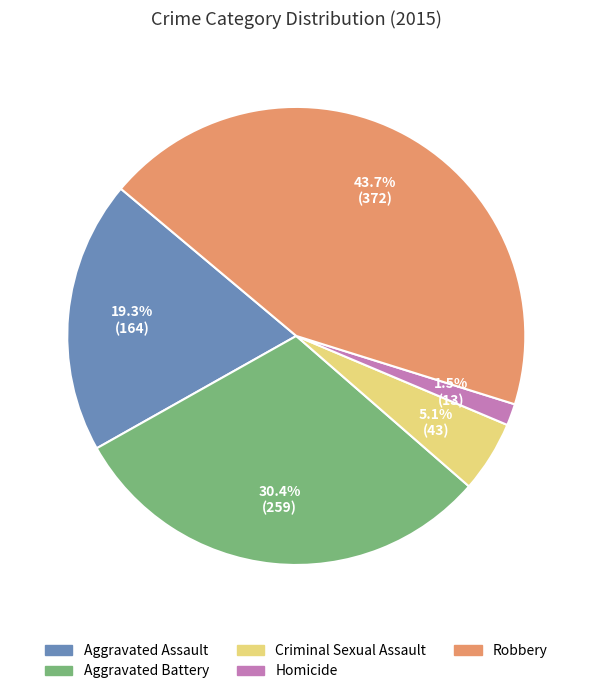

Count the number of slices in the pie.

5